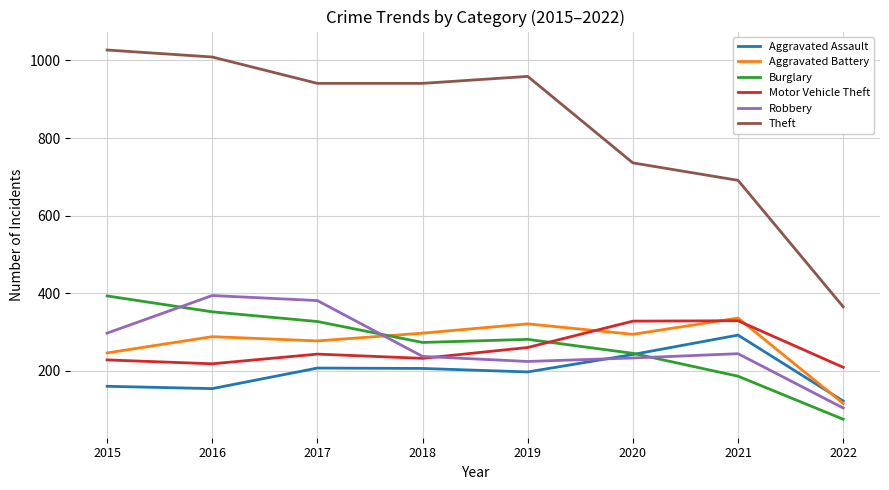

Where does the Aggravated Assault series first go above 206?

2017